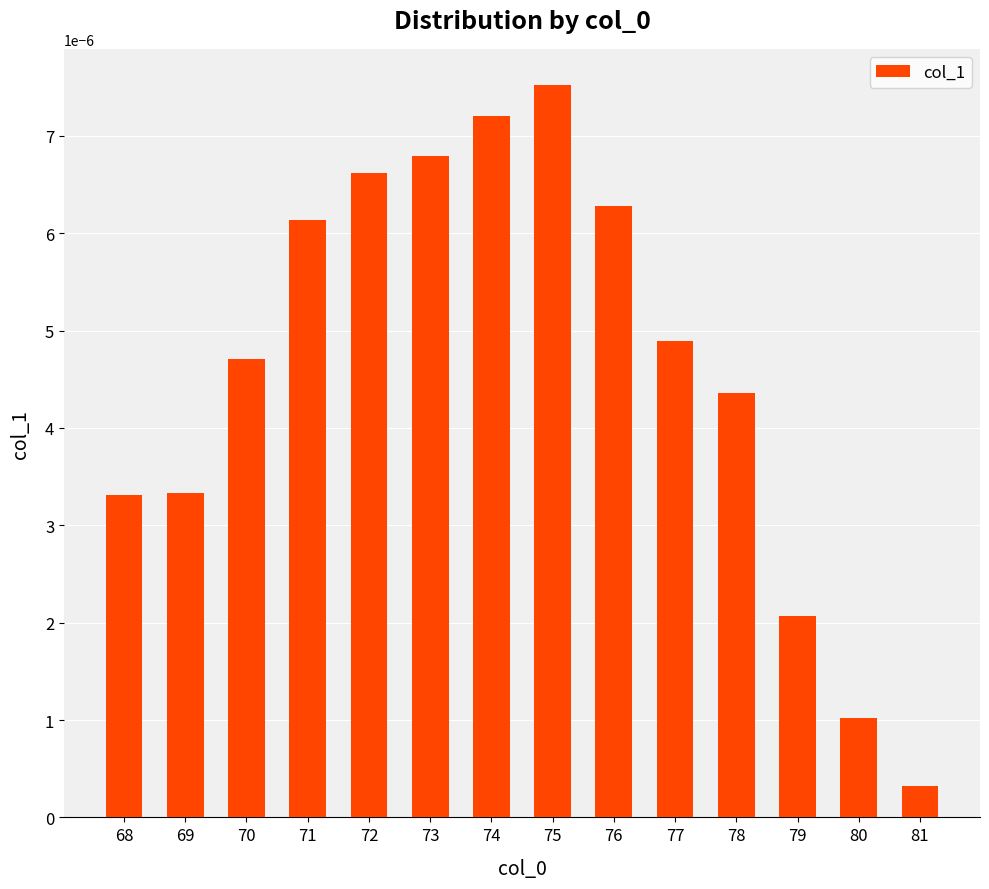

At which category does the chart reach its minimum across all series?

81